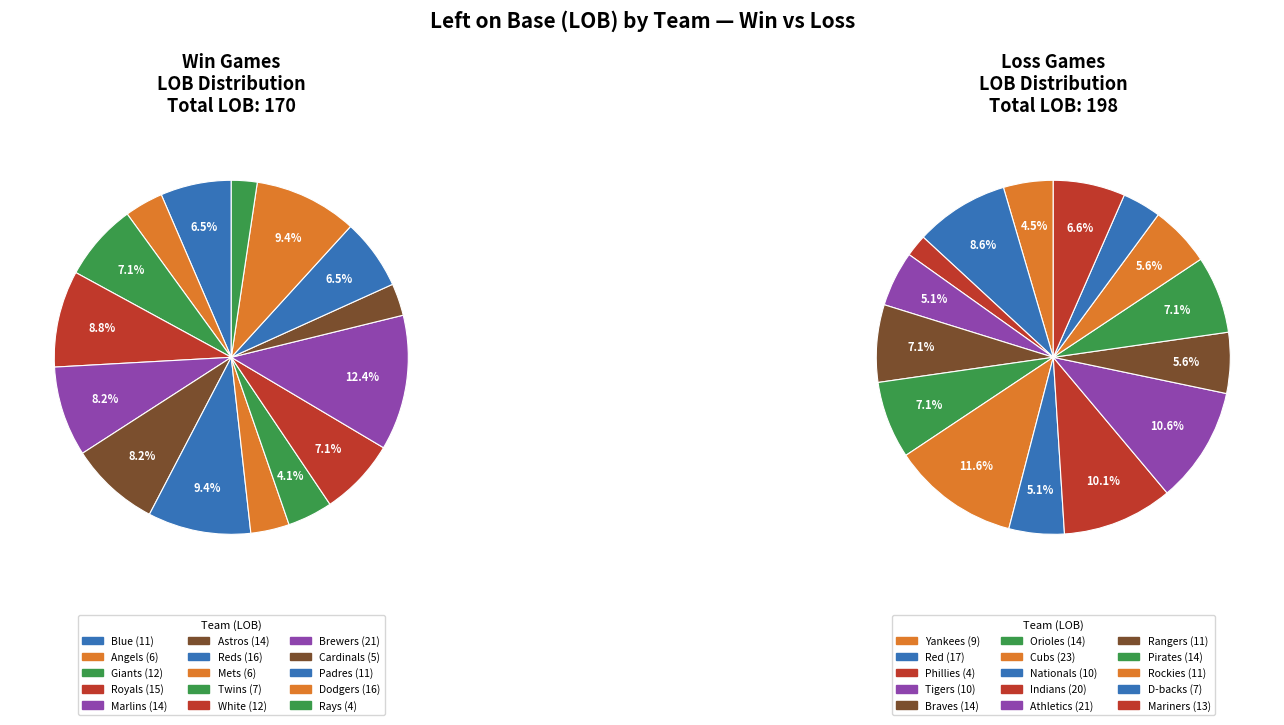

Rank the categories by value from lowest to highest.

Phillies, Rays, Cardinals, Angels, Mets, Twins, D-backs, Yankees, Tigers, Nationals, Blue, Rangers, Padres, Rockies, Giants, White, Mariners, Marlins, Braves, Orioles, Astros, Pirates, Royals, Reds, Dodgers, Red, Indians, Athletics, Brewers, Cubs